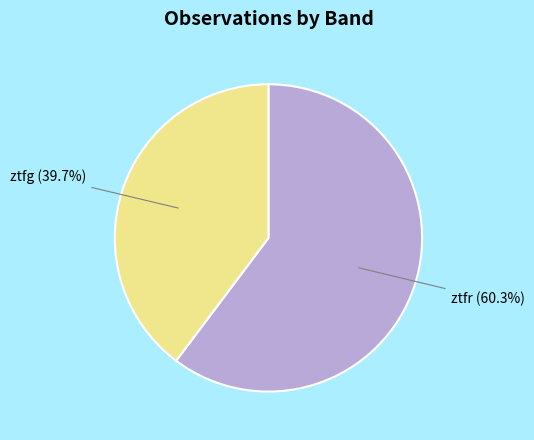

How many segments does this pie chart have?

2